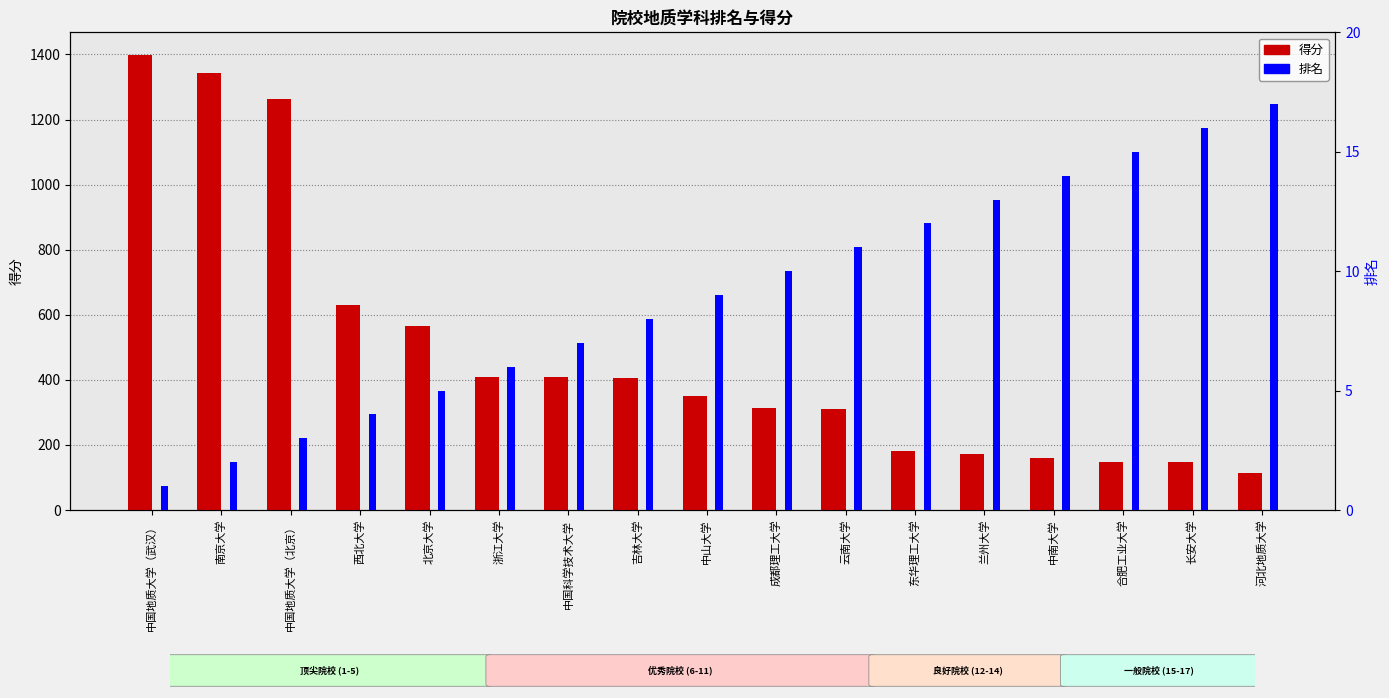

Reading left to right, what are all the values shown in this chart?

得分: 中国地质大学（武汉）=1398	南京大学=1343	中国地质大学（北京）=1262	西北大学=629	北京大学=564	浙江大学=410	中国科学技术大学=408	吉林大学=406	中山大学=351	成都理工大学=315	云南大学=309	东华理工大学=181	兰州大学=172	中南大学=161	合肥工业大学=149	长安大学=147	河北地质大学=115
排名: 中国地质大学（武汉）=1	南京大学=2	中国地质大学（北京）=3	西北大学=4	北京大学=5	浙江大学=6	中国科学技术大学=7	吉林大学=8	中山大学=9	成都理工大学=10	云南大学=11	东华理工大学=12	兰州大学=13	中南大学=14	合肥工业大学=15	长安大学=16	河北地质大学=17